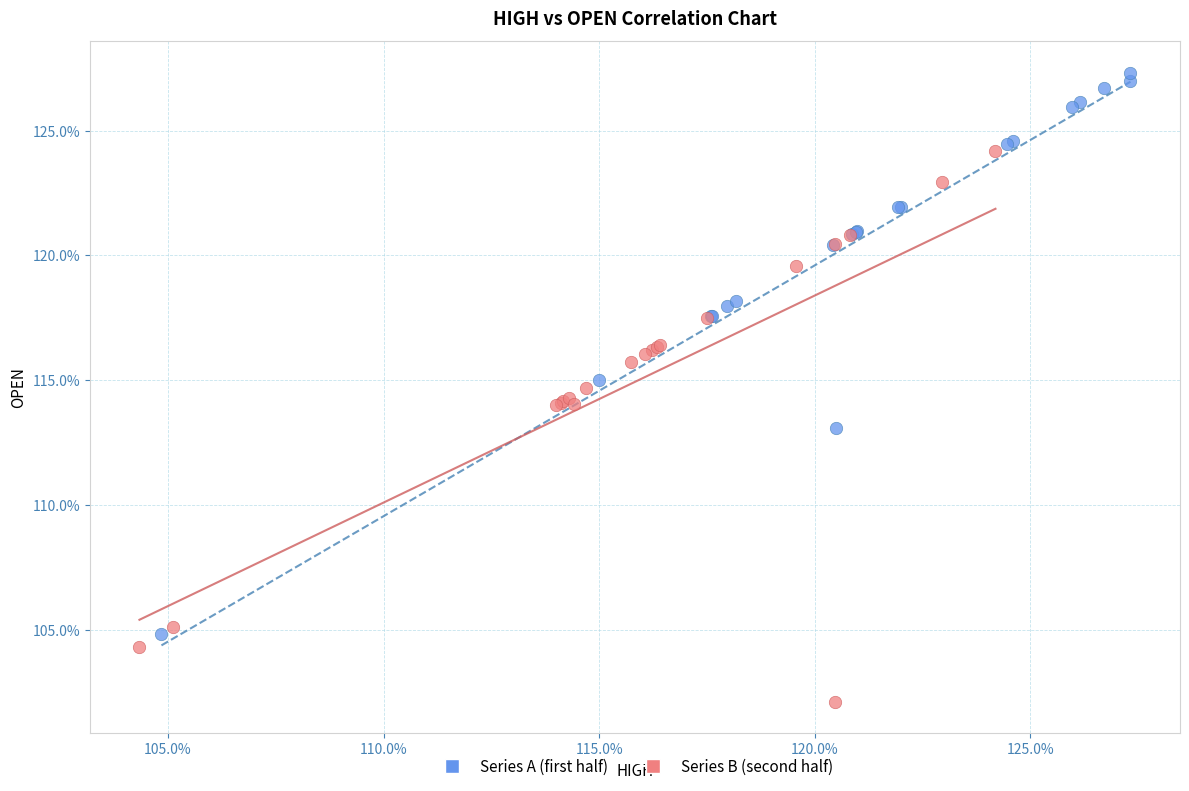

Which series has the widest spread of Y values?

Series A (first half)